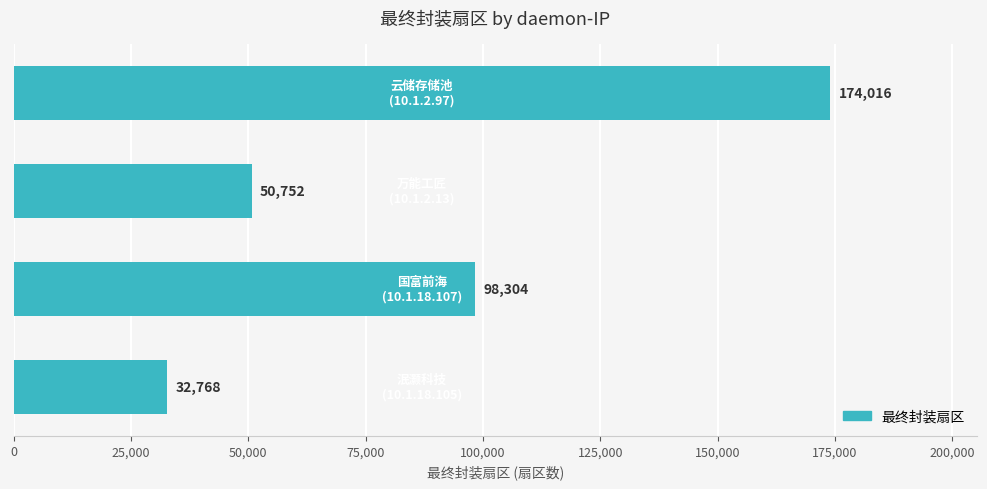

What is the sum of all values?

355840